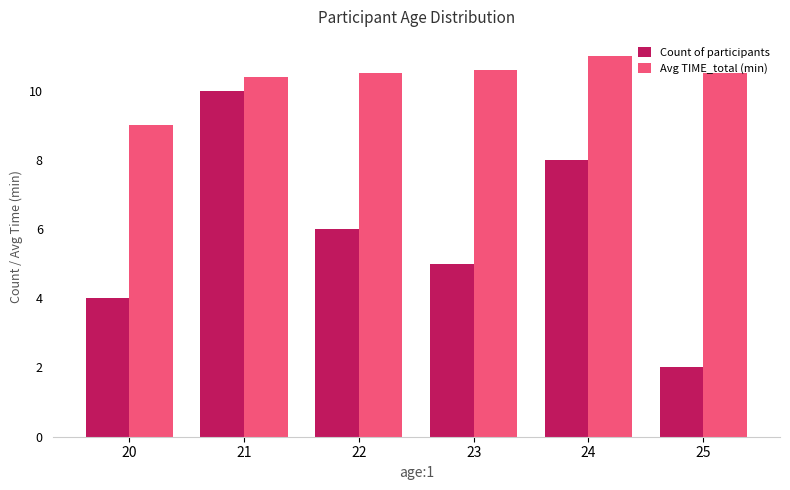

Which category has the highest value across all series?

24